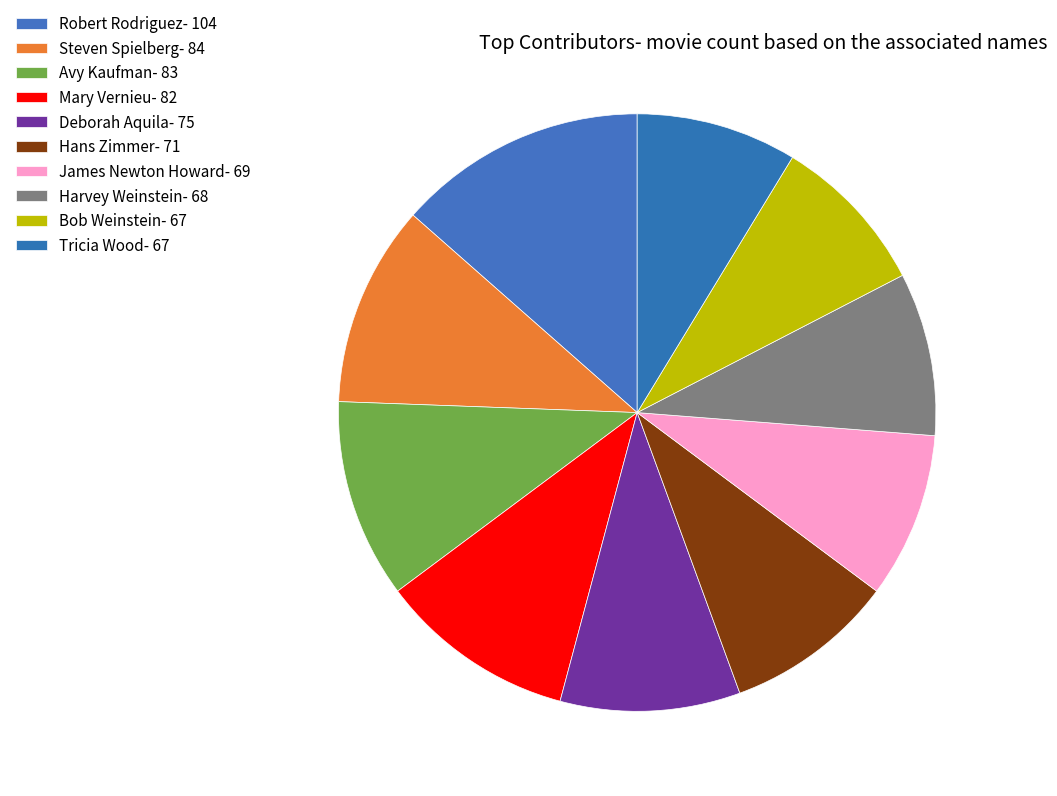

Between Avy Kaufman and Mary Vernieu, which is larger?

Avy Kaufman